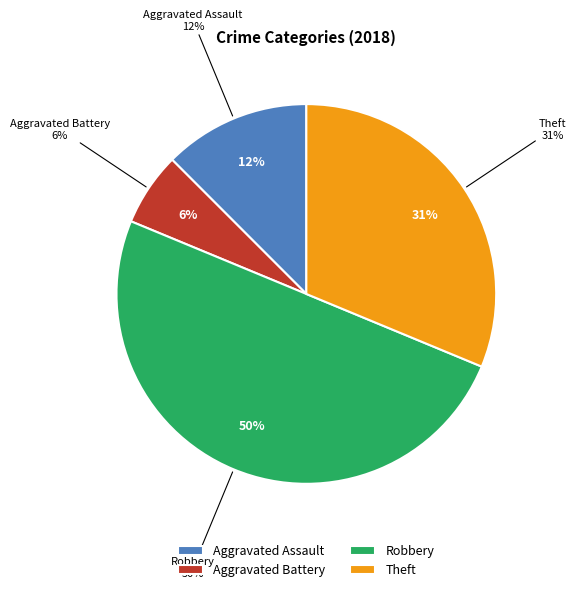

The Criminal Sexual Assault slice represents 0% of the pie. True or false?

True